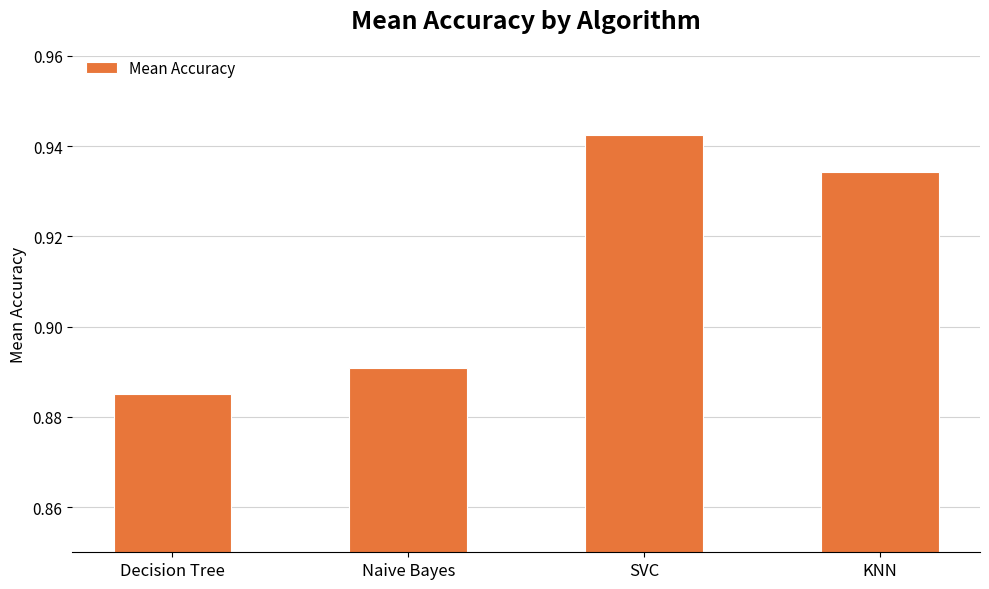

At which category does the chart reach its minimum across all series?

Decision Tree